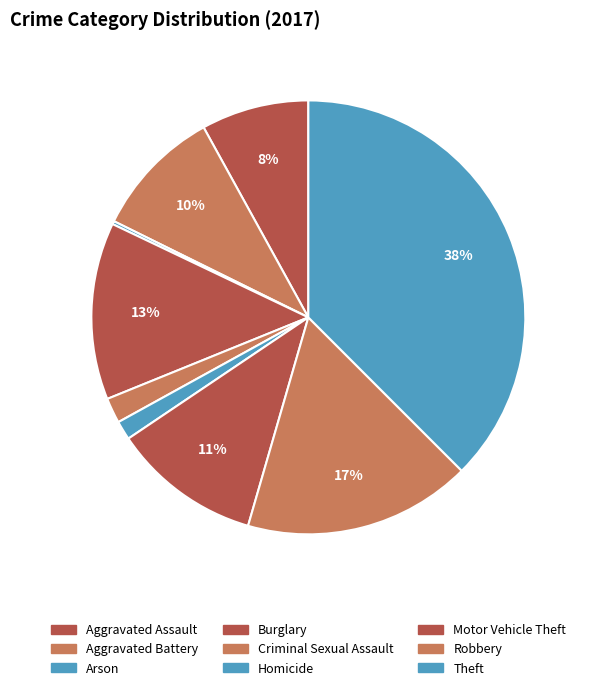

To the nearest percent, what is the difference between the Theft and Criminal Sexual Assault slice percentages?

36%